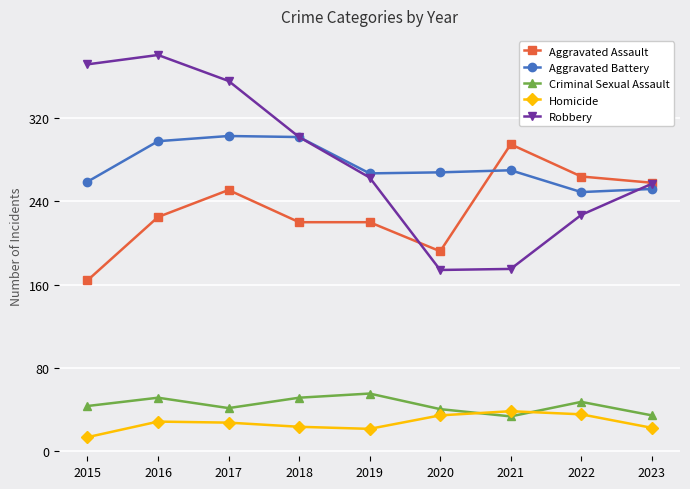

What is the greatest value displayed?

381